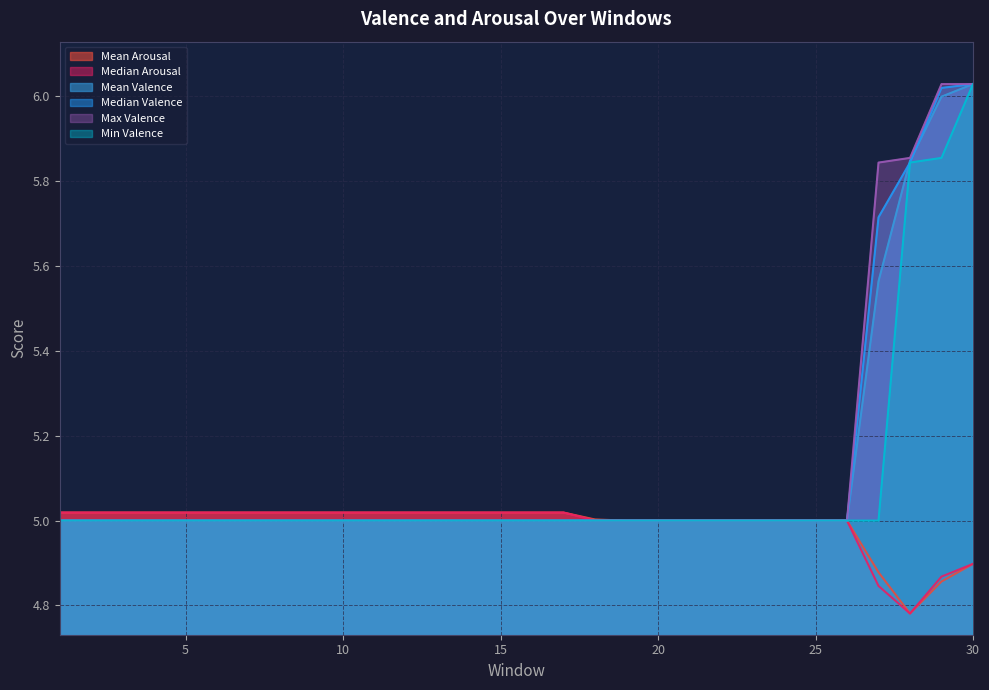

Between 29 and 22, which is larger?

22